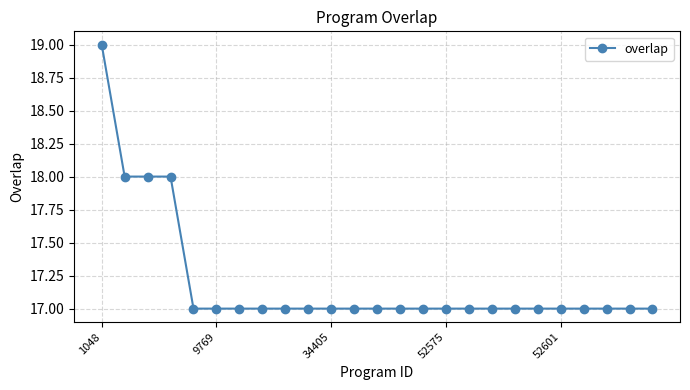

What is the average value?

17